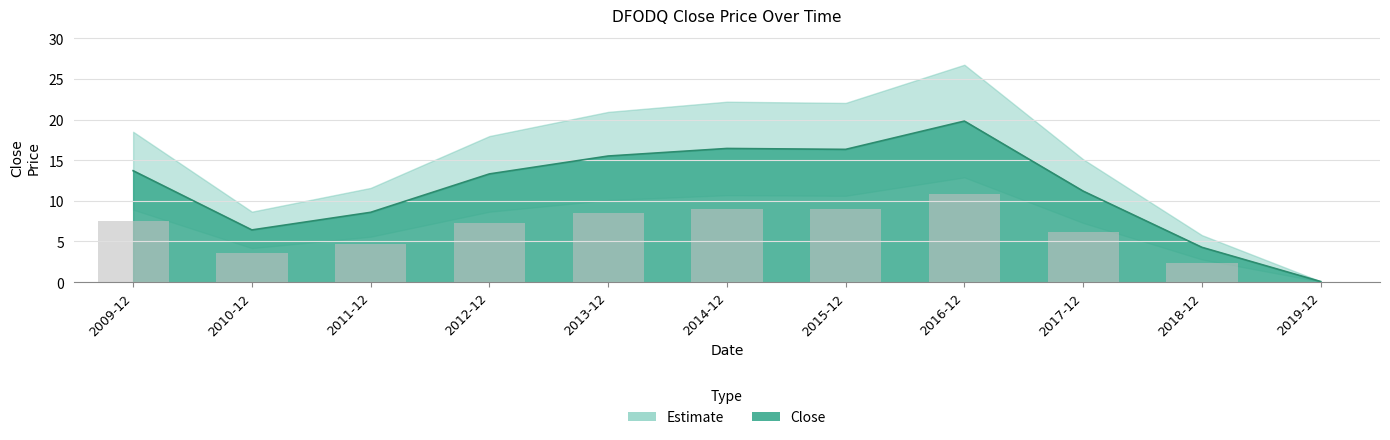

What is the change in value from 2009-12 to 2012-12?

-0.4